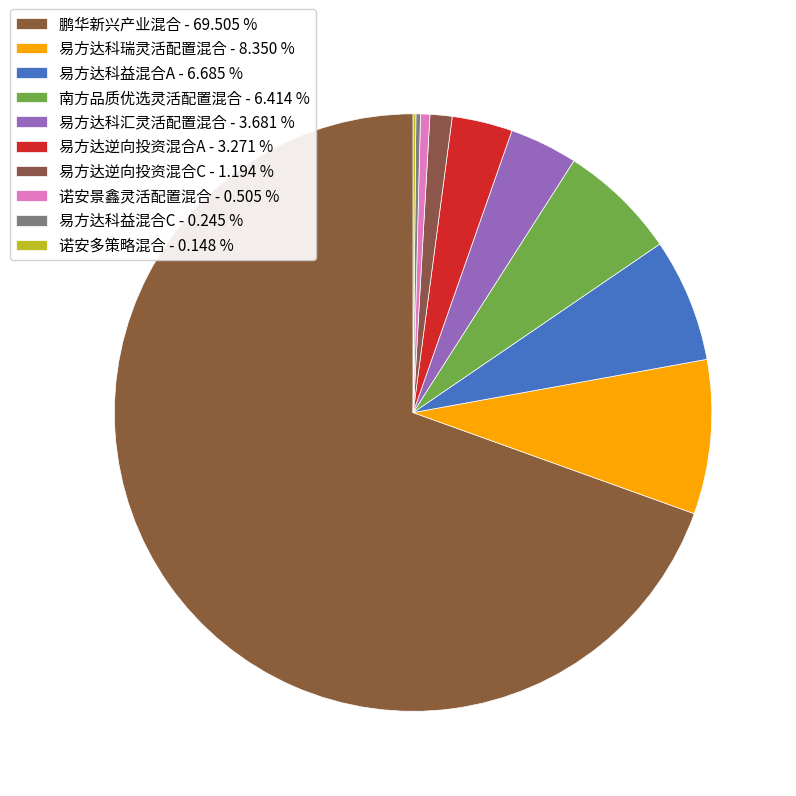

Rank the categories by value from highest to lowest.

鹏华新兴产业混合, 易方达科瑞灵活配置混合, 易方达科益混合A, 南方品质优选灵活配置混合, 易方达科汇灵活配置混合, 易方达逆向投资混合A, 易方达逆向投资混合C, 诺安景鑫灵活配置混合, 易方达科益混合C, 诺安多策略混合